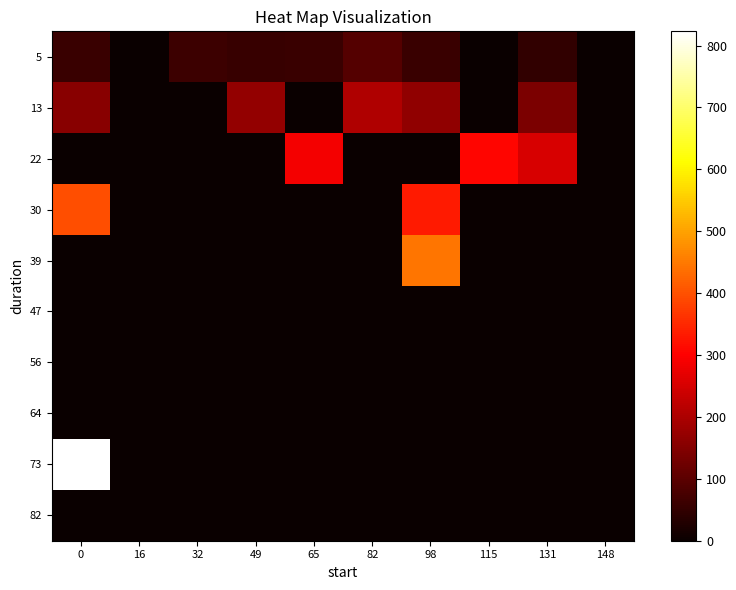

Between 148 and 49, which is larger?

49